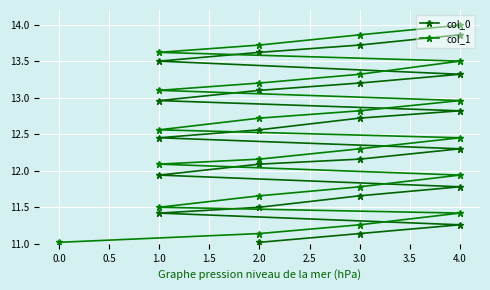

Where does the col_0 series first go above 12?

2.0